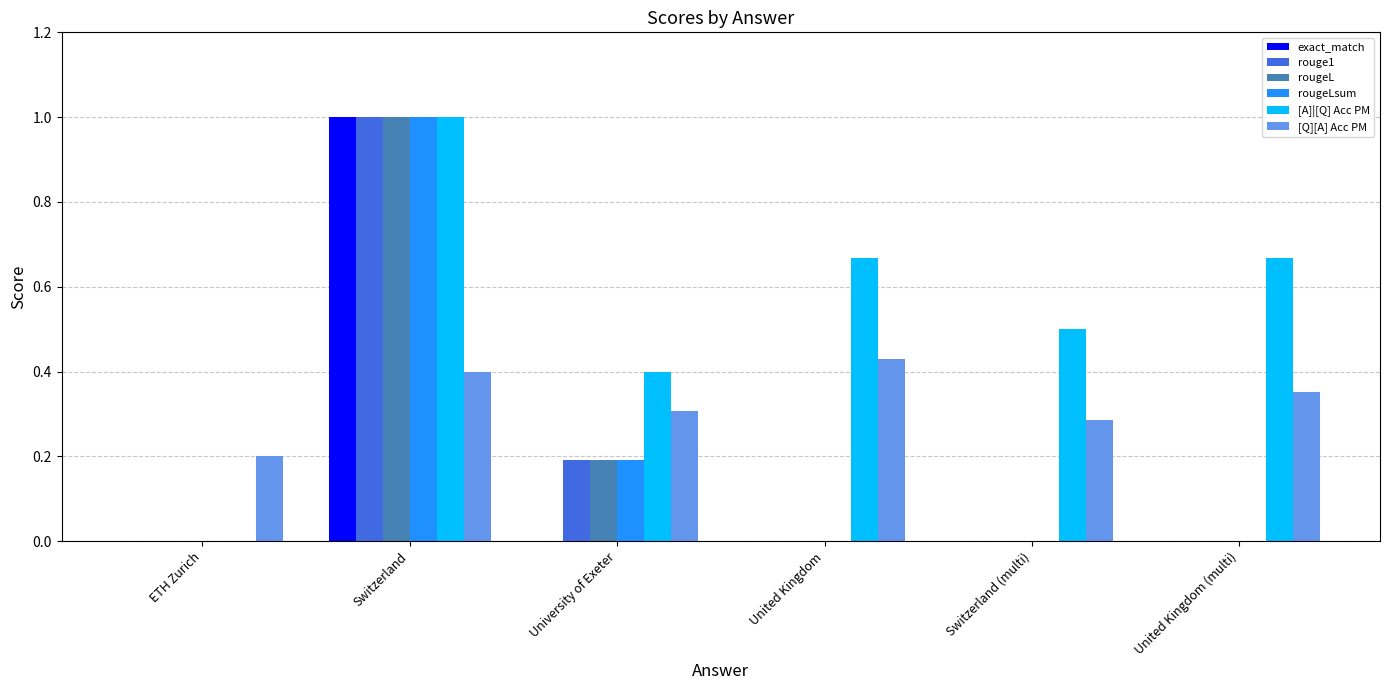

The value of [A]|[Q] Acc PM at Switzerland (multi) is 0.5. True or false?

True